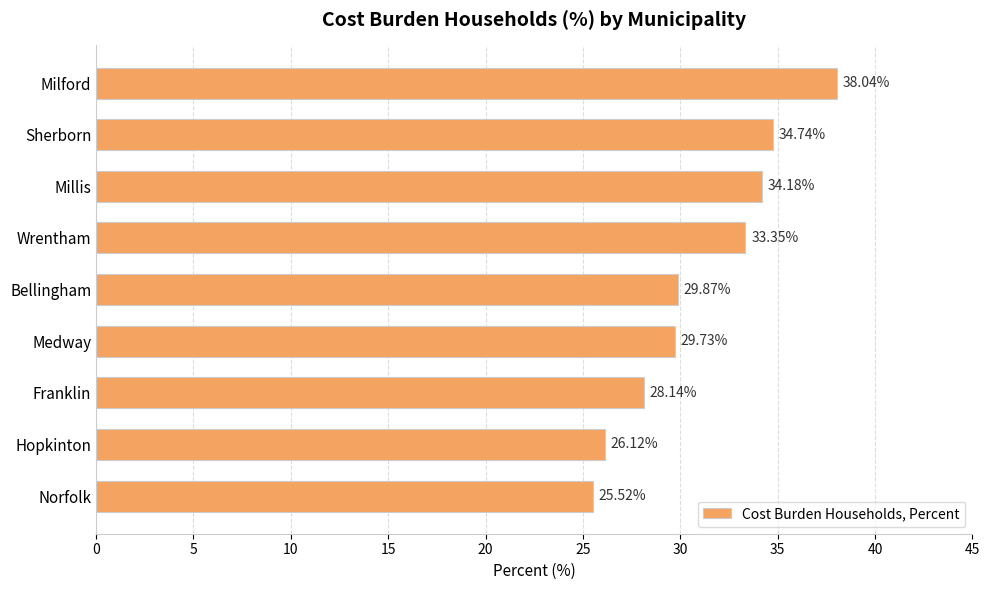

How many series are shown in this chart?

1